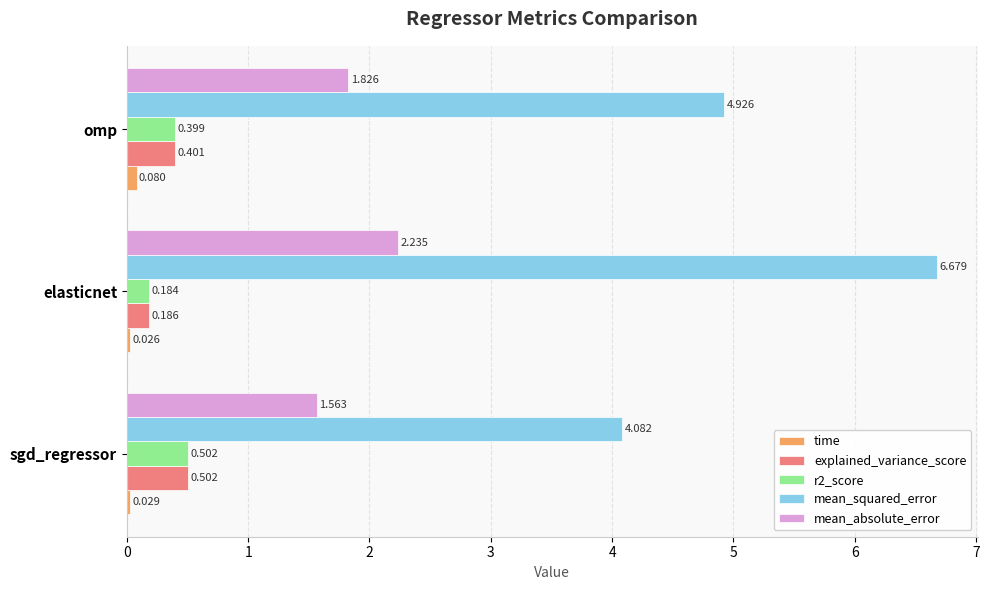

What is the sum of all explained_variance_score values?

1.1